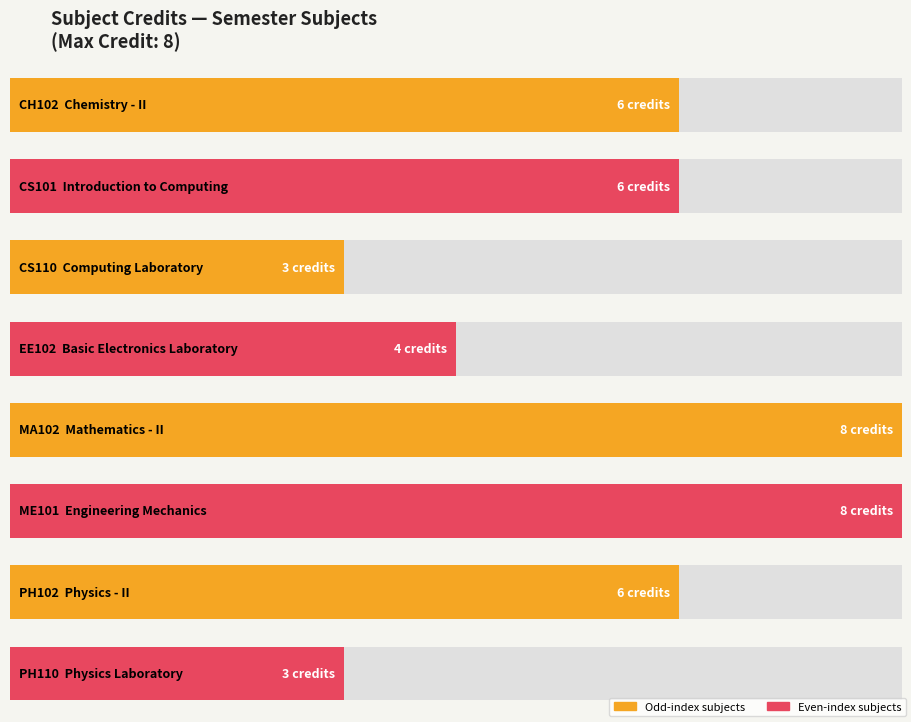

What is the greatest value displayed?

8